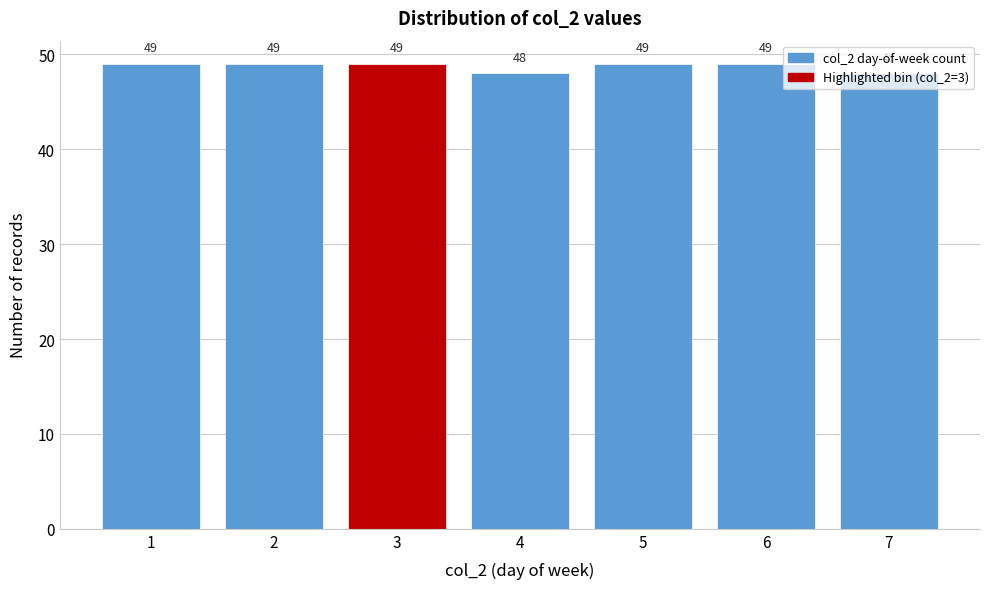

True or false: the data shows 13 at 1.

False